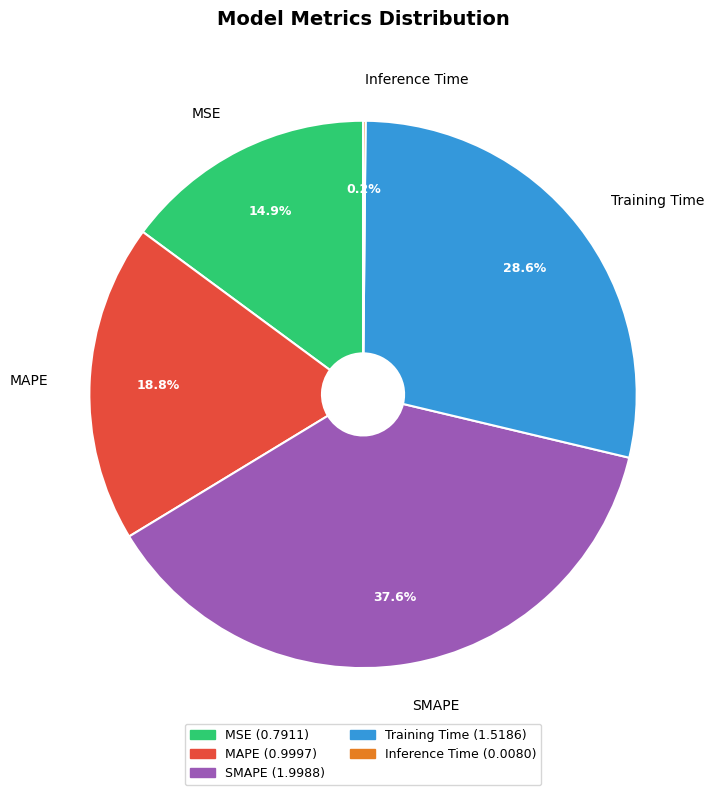

Does any single category account for the majority?

No